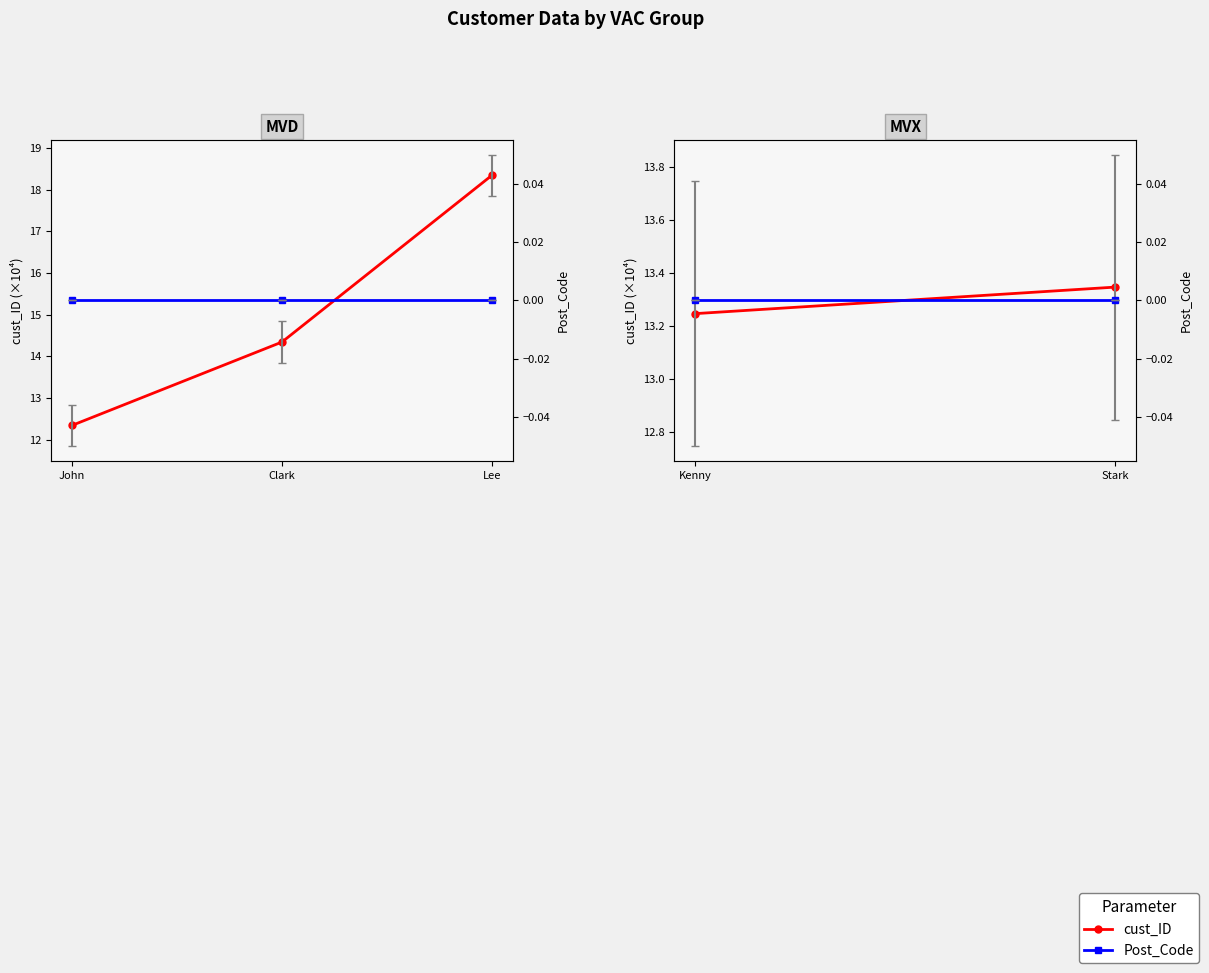

How many distinct data groups are displayed?

2